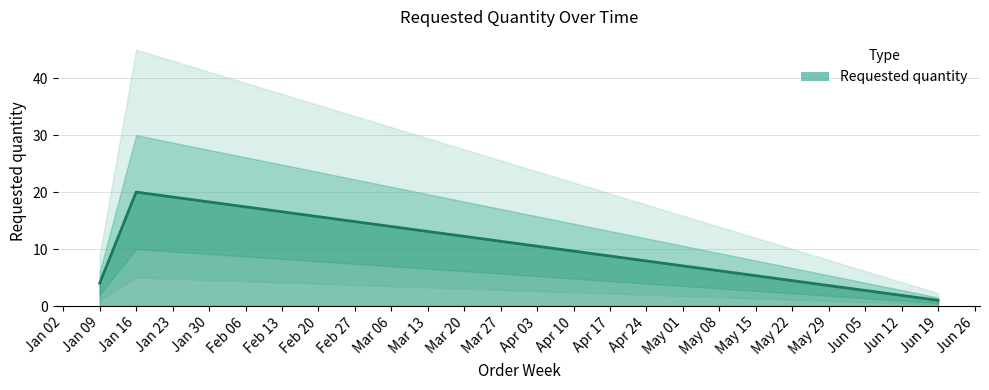

List the labels in order of Requested quantity value, largest first.

Jan 16, Jan 09, Jun 19